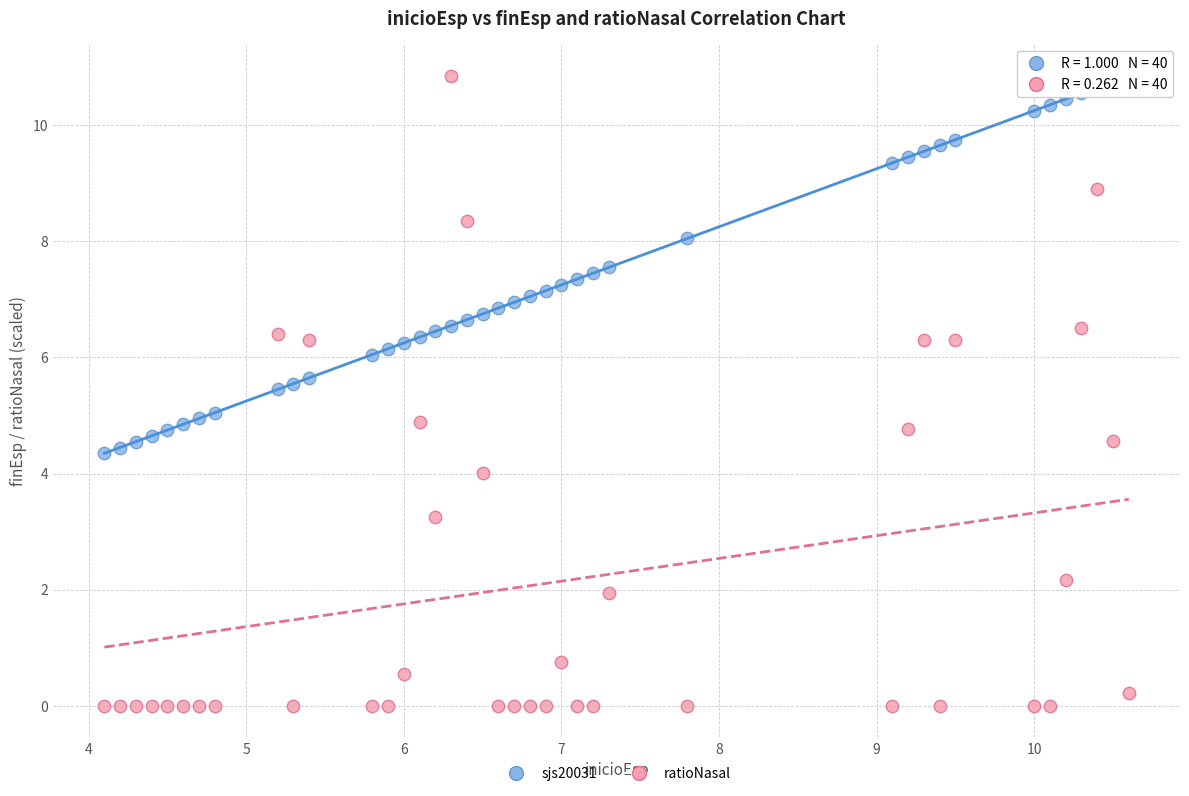

Which series has the widest spread of Y values?

ratioNasal